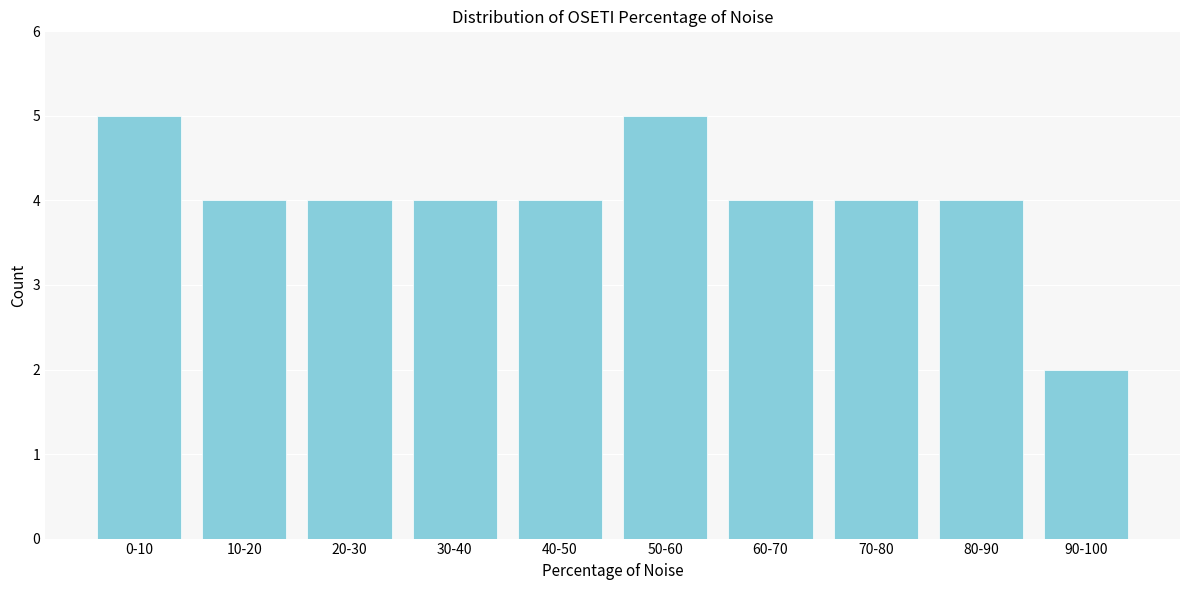

Reading left to right, list all the values displayed in this chart.

5	4	4	4	4	5	4	4	4	2